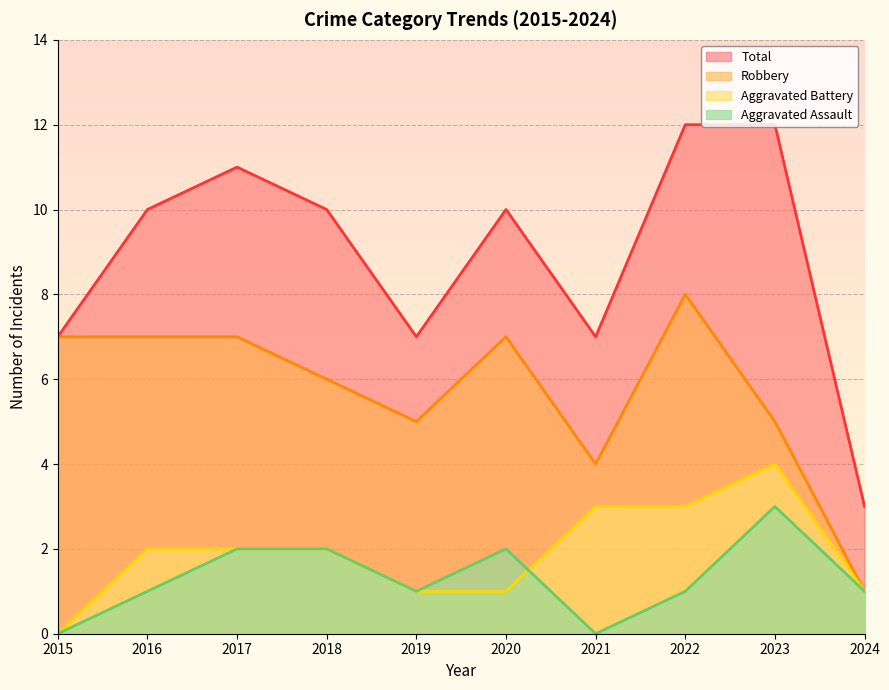

Between 2015 and 2021, which series saw the biggest shift?

Aggravated Battery